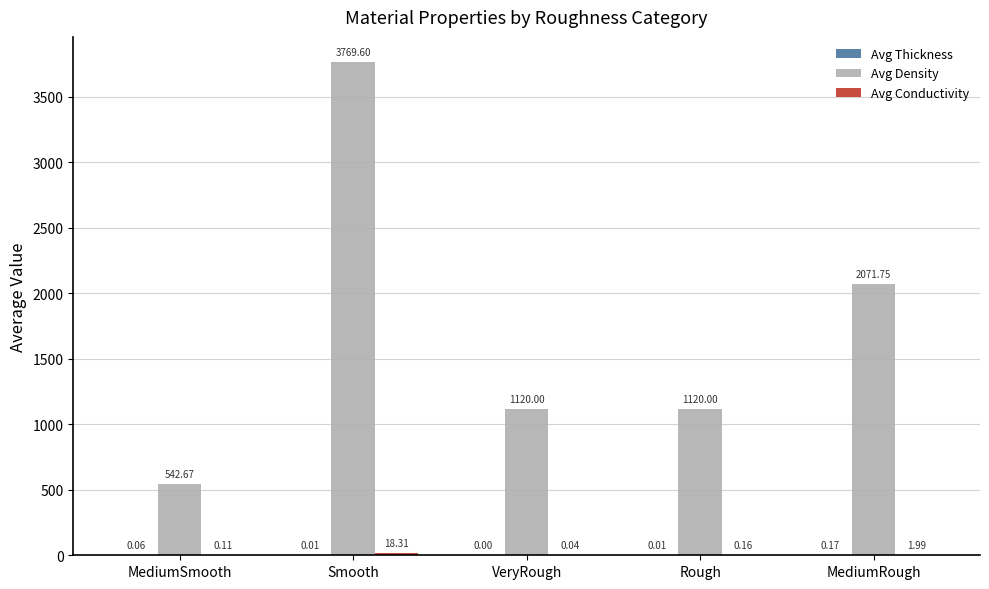

Where is Avg Density nearest to the value 2156?

MediumRough